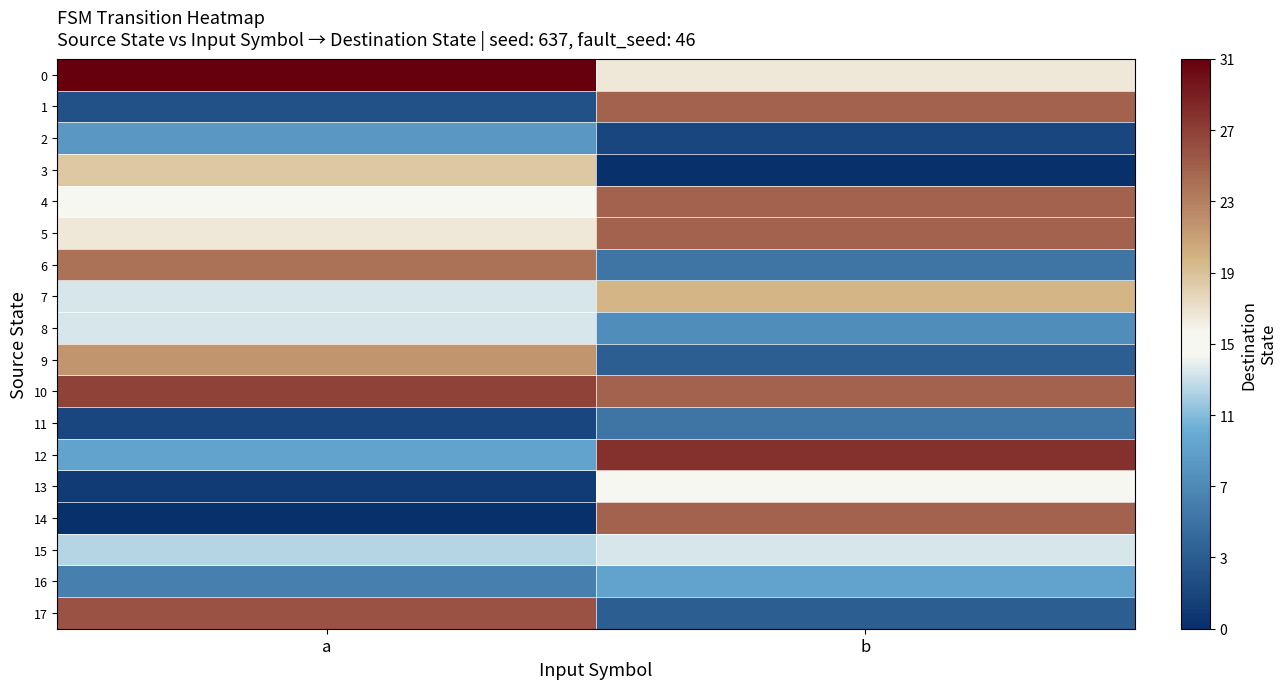

List the series in order of their peak value, lowest first.

11, 2, 16, 8, 15, 13, 3, 7, 9, 6, 1, 4, 5, 14, 17, 10, 12, 0